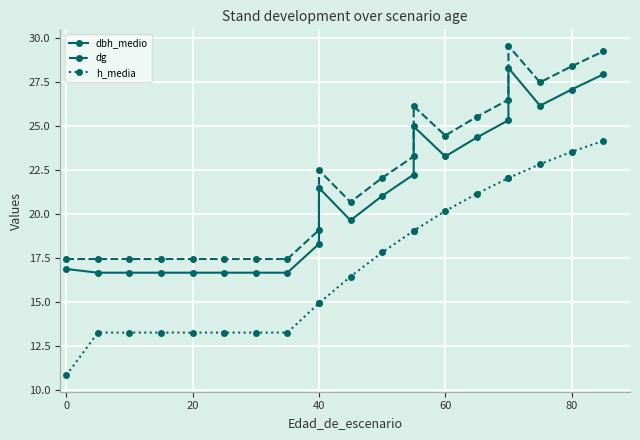

List the series in order of their overall mean, highest first.

dg, dbh_medio, h_media